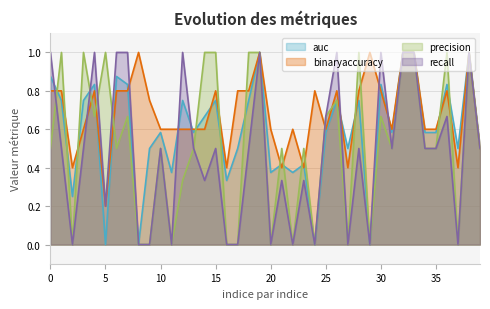

At which category is the sum across all series the highest?

19